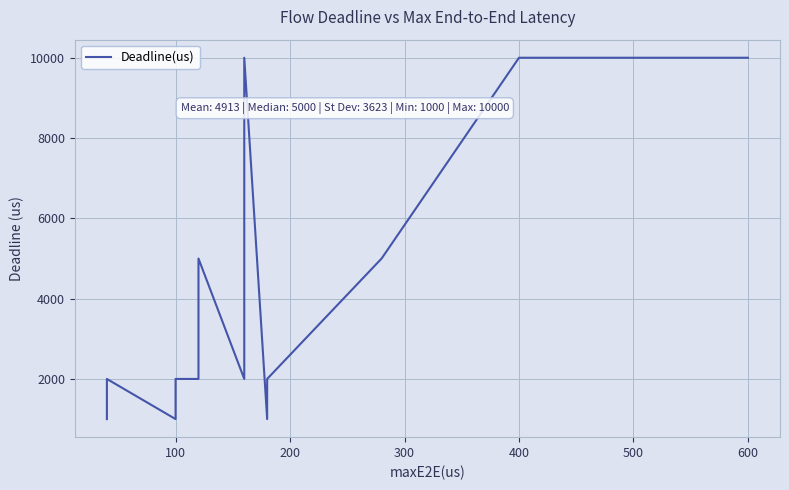

What is the label of the 22nd point from the right?

100